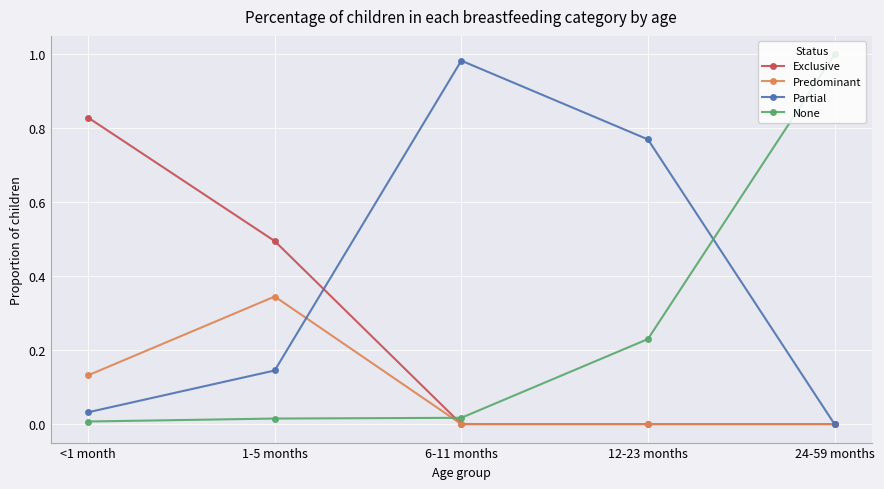

True or false: None has more than 2 points higher than both neighbors.

False